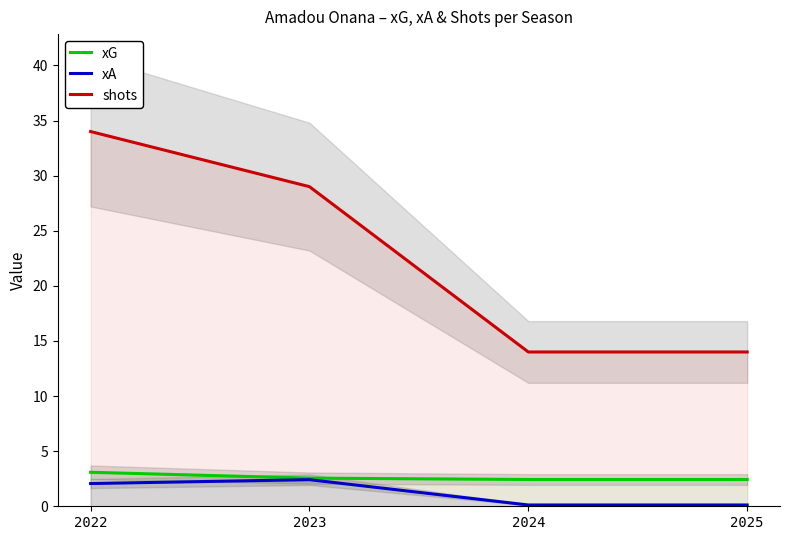

In xA, how many points are higher than both neighbors (excluding endpoints)?

1